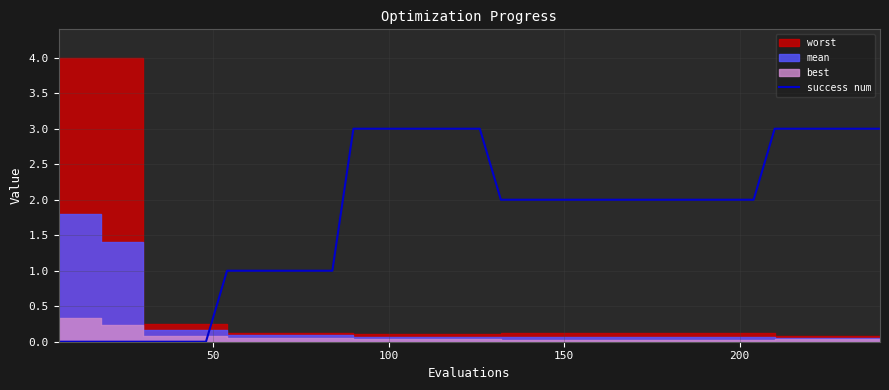

What is the highest value of the success num series?

3